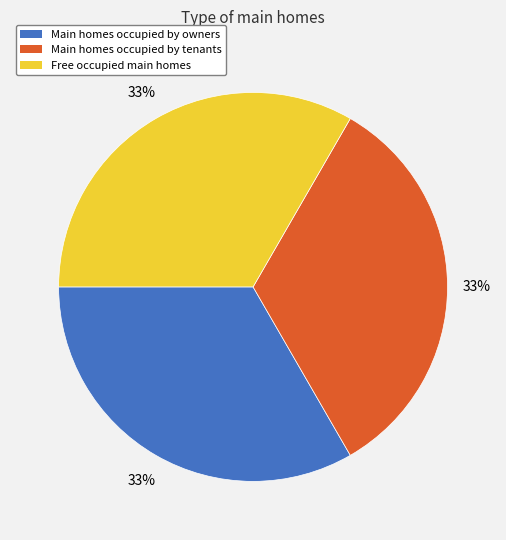

Count the number of slices in the pie.

3